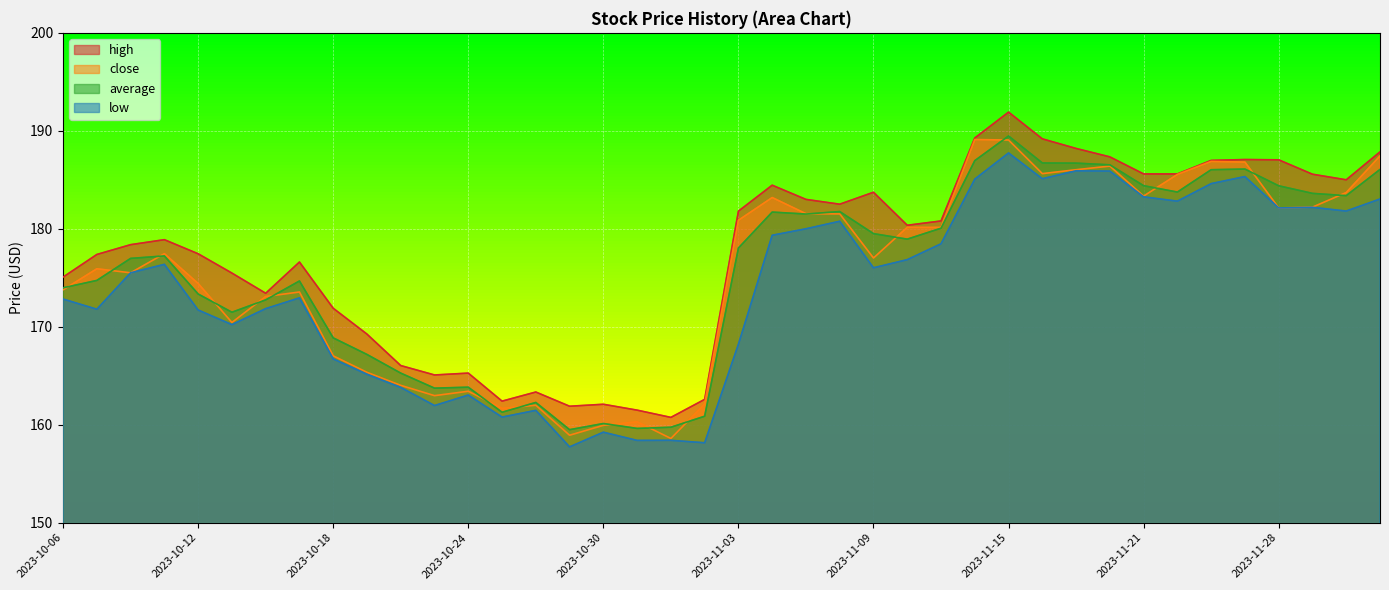

Which category has the highest value across all series?

2023-11-15